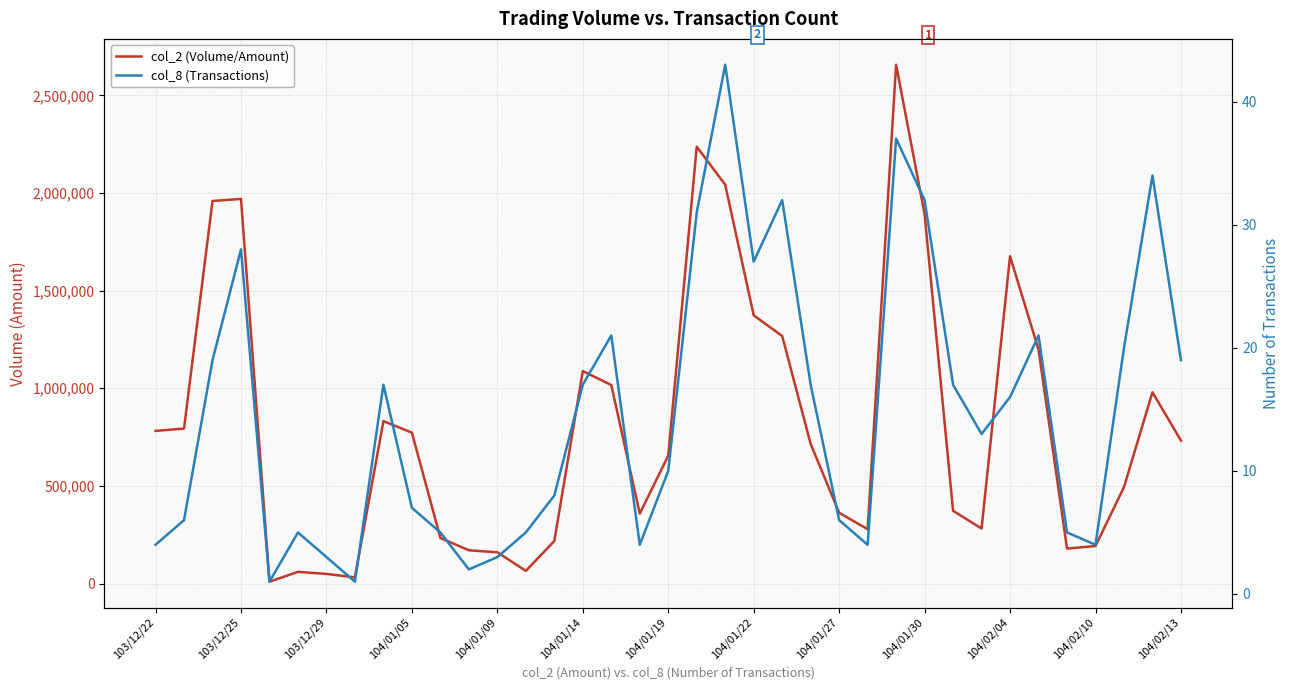

Reading left to right, transcribe all the data shown in this chart.

col_2 (Volume/Amount): 781610	793580	1959000	1969460	9480	59670	49200	31600	831800	772600	233400	170240	160000	64760	217580	1087970	1016560	357980	655060	2236970	2042410	1373390	1267570	714700	362240	278200	2656730	1891010	372480	281620	1675970	1197900	179000	192000	494000	979590	731890
col_8 (Transactions): 4	6	19	28	1	5	3	1	17	7	5	2	3	5	8	17	21	4	10	31	43	27	32	17	6	4	37	32	17	13	16	21	5	4	20	34	19